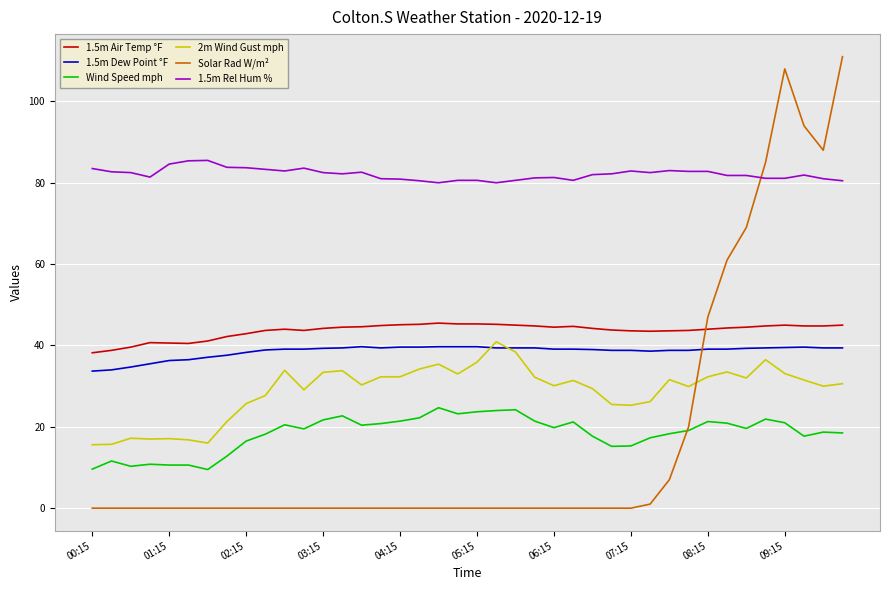

Which series has the largest total across all categories?

1.5m Rel Hum %